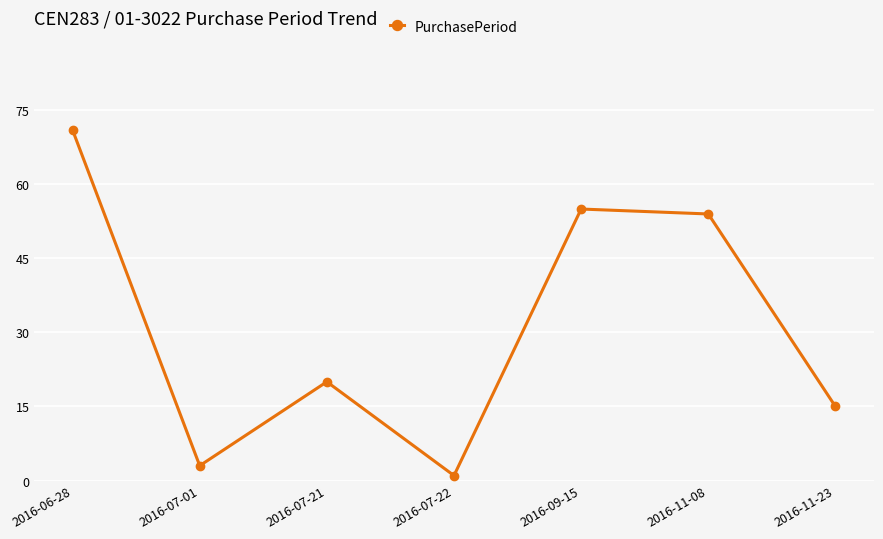

True or false: the data shows 71 at 2016-06-28.

True